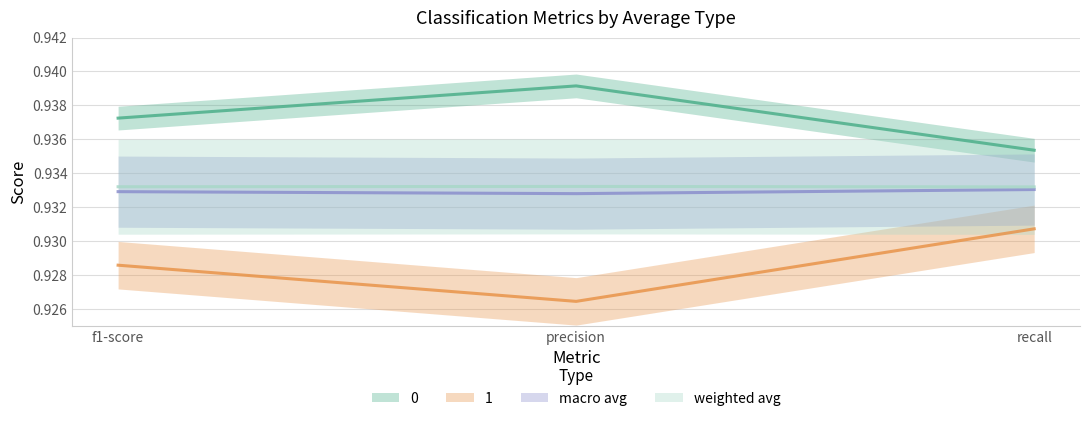

Does the chart have visible grid lines?

Yes